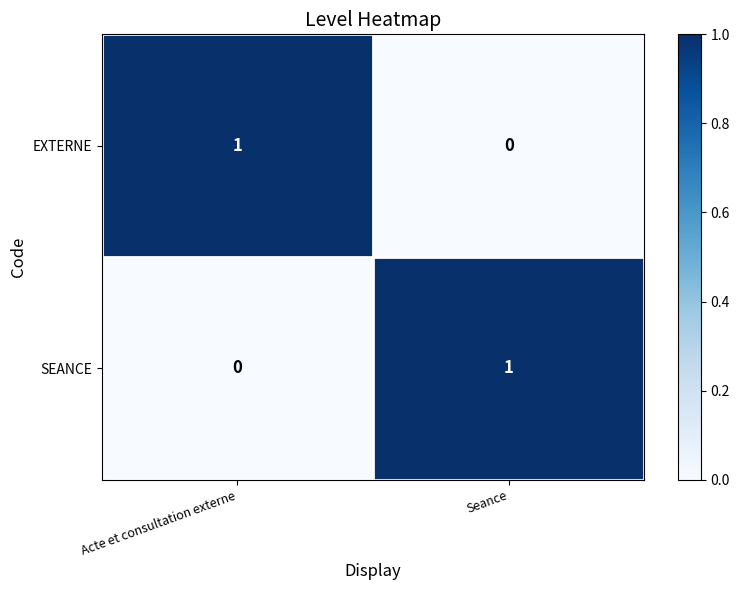

Reading left to right, what are all the values shown in this chart?

EXTERNE: Acte et consultation externe=1	Seance=0
SEANCE: Acte et consultation externe=0	Seance=1